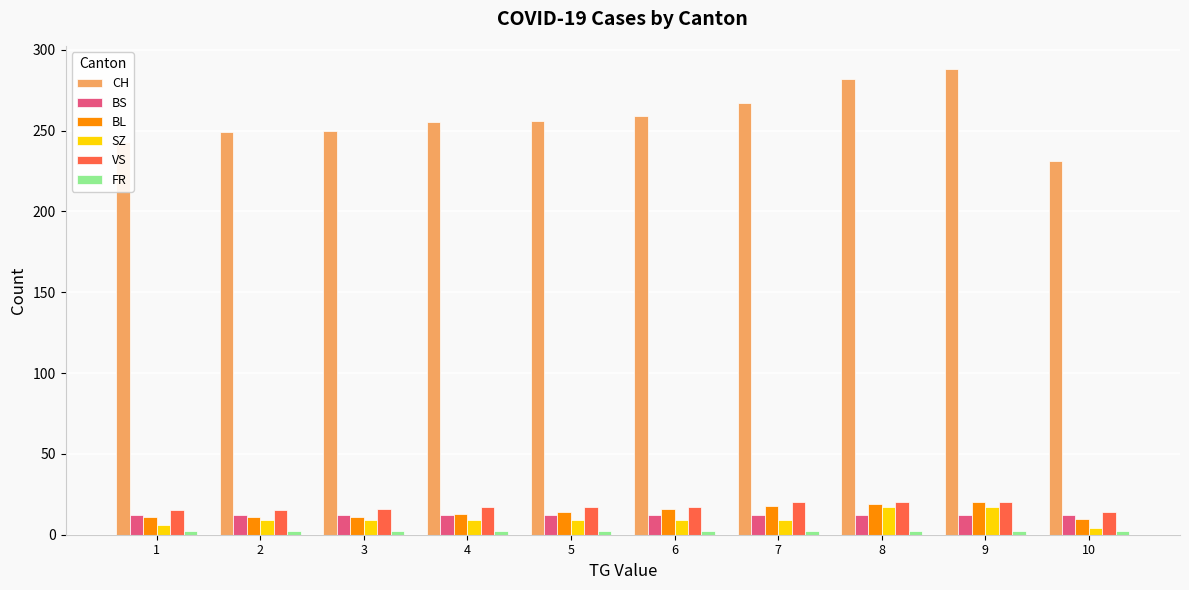

What is the value of the VS bar at the 5th from the left?

17